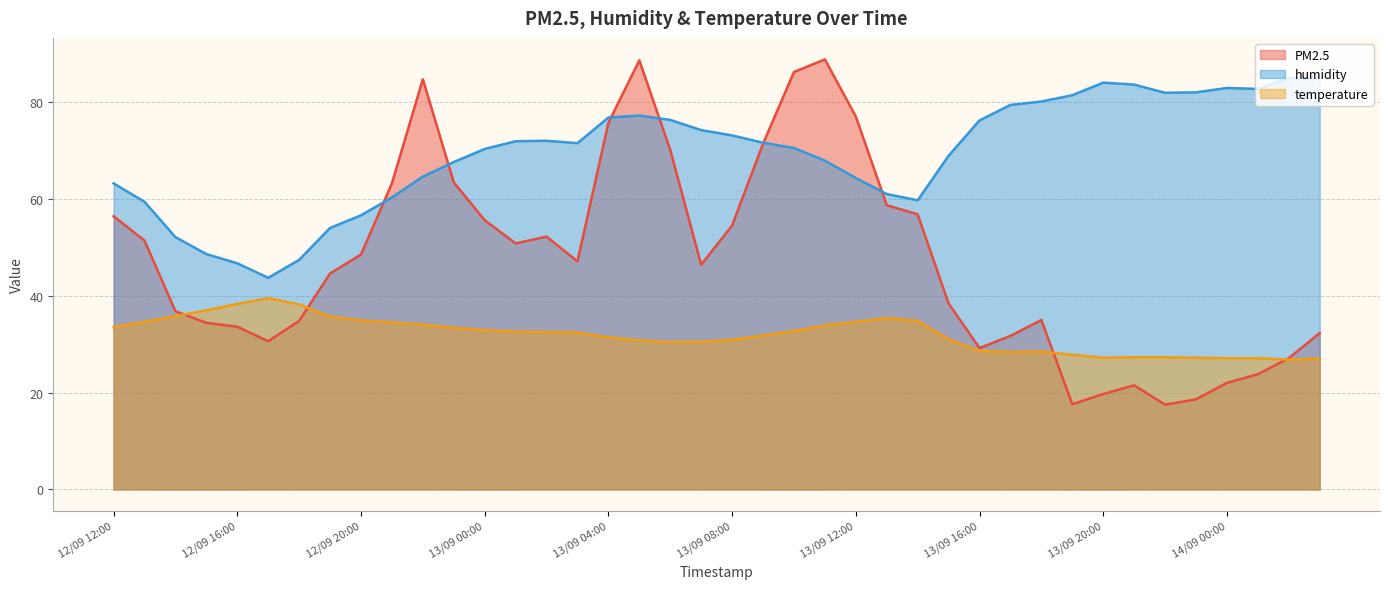

In temperature, how many points are higher than both neighbors (excluding endpoints)?

3